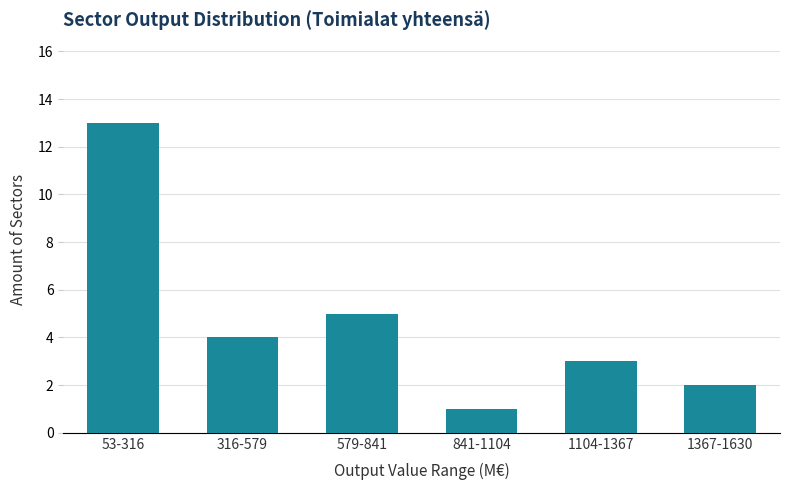

Reading left to right, extract all data points from this chart.

53-316=13	316-579=4	579-841=5	841-1104=1	1104-1367=3	1367-1630=2